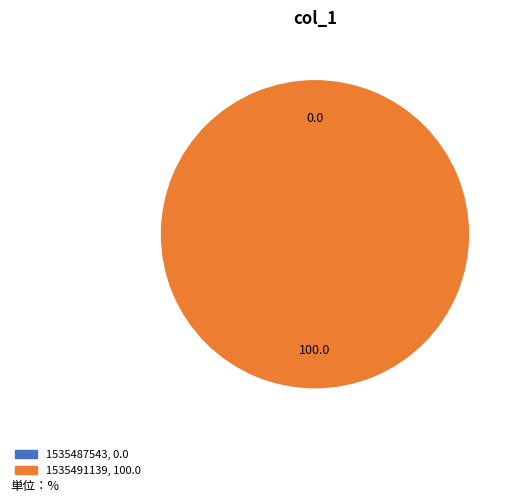

Count the number of slices in the pie.

2